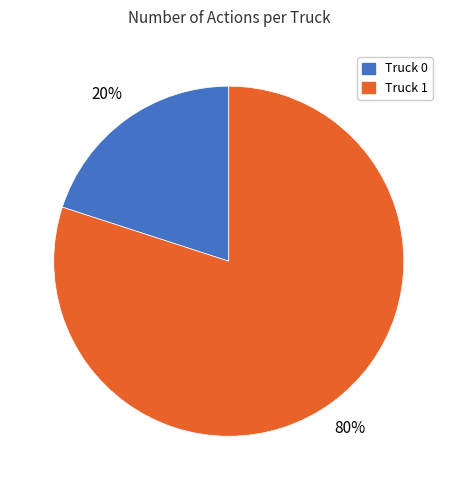

The Truck 1 slice represents 80% of the pie. True or false?

True